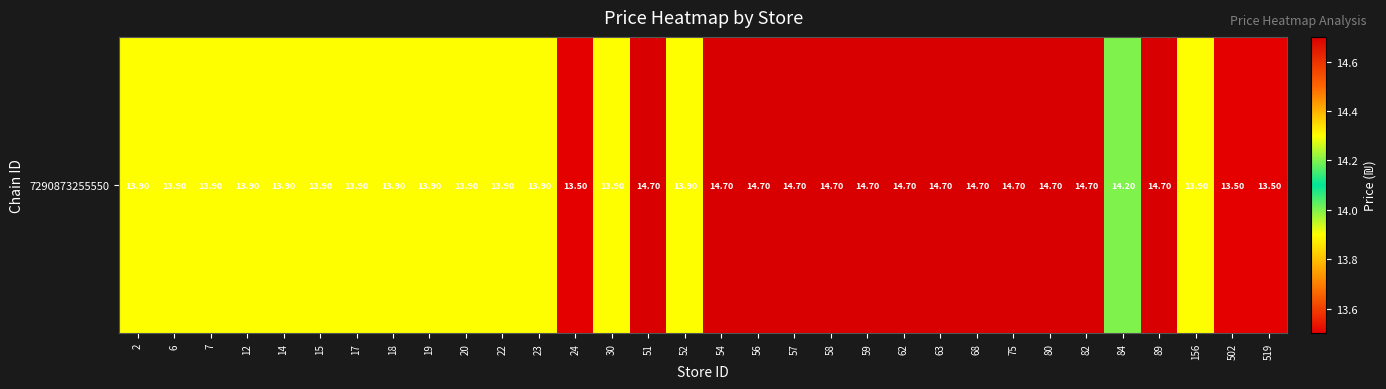

Reading left to right, extract all data points from this chart.

2=13.9	6=13.9	7=13.9	12=13.9	14=13.9	15=13.9	17=13.9	18=13.9	19=13.9	20=13.9	22=13.9	23=13.9	24=13.5	30=13.9	51=14.7	52=13.9	54=14.7	56=14.7	57=14.7	58=14.7	59=14.7	62=14.7	63=14.7	68=14.7	75=14.7	80=14.7	82=14.7	84=14.2	89=14.7	156=13.9	502=13.5	519=13.5